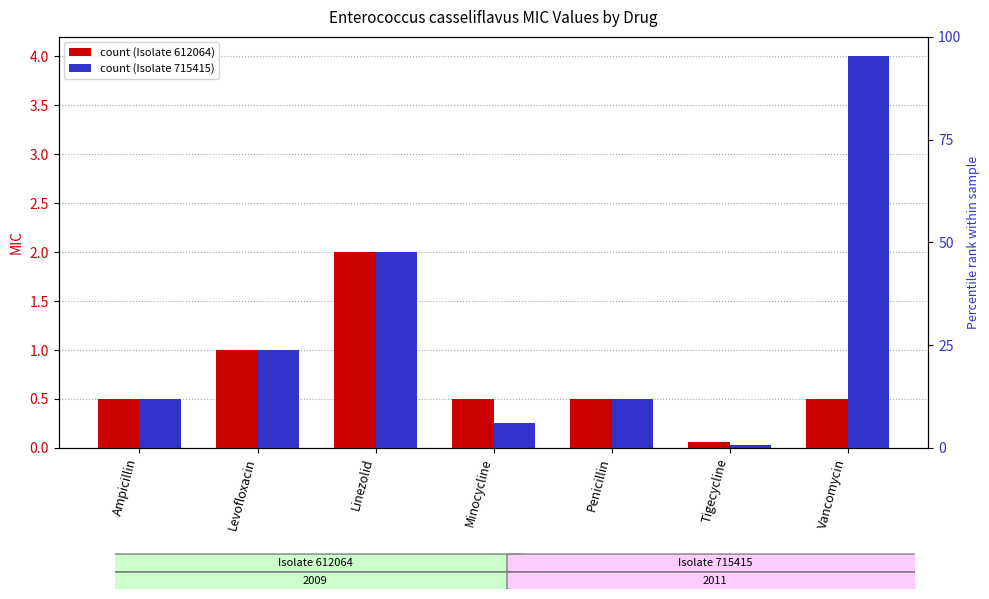

Rank the categories by Isolate 715415 (2011) value from highest to lowest.

Vancomycin, Linezolid, Levofloxacin, Ampicillin, Penicillin, Minocycline, Tigecycline